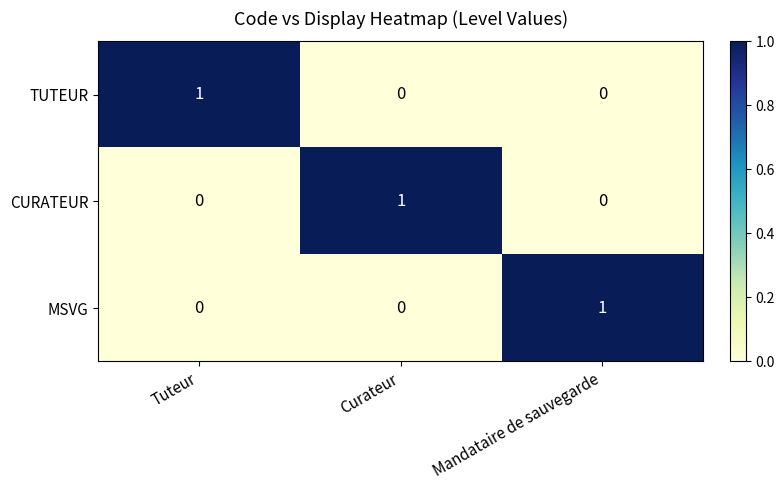

Is the value of TUTEUR at Tuteur greater than the value of CURATEUR at Tuteur?

Yes